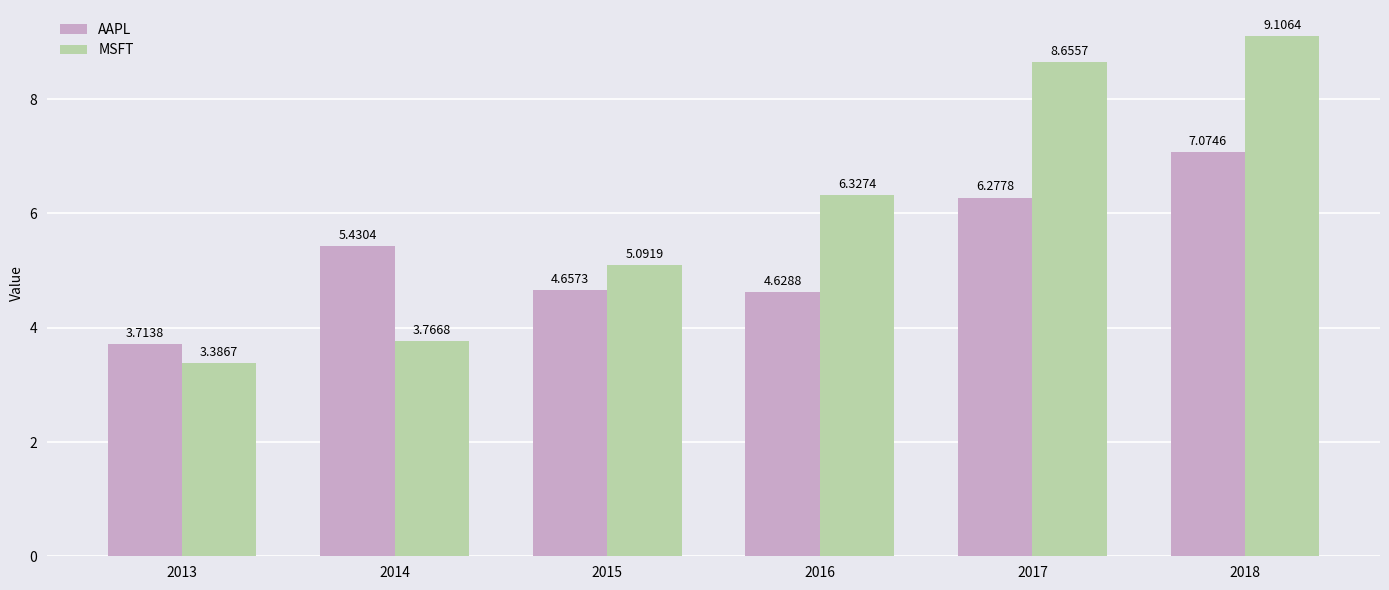

At which label is AAPL closest to 5?

2015